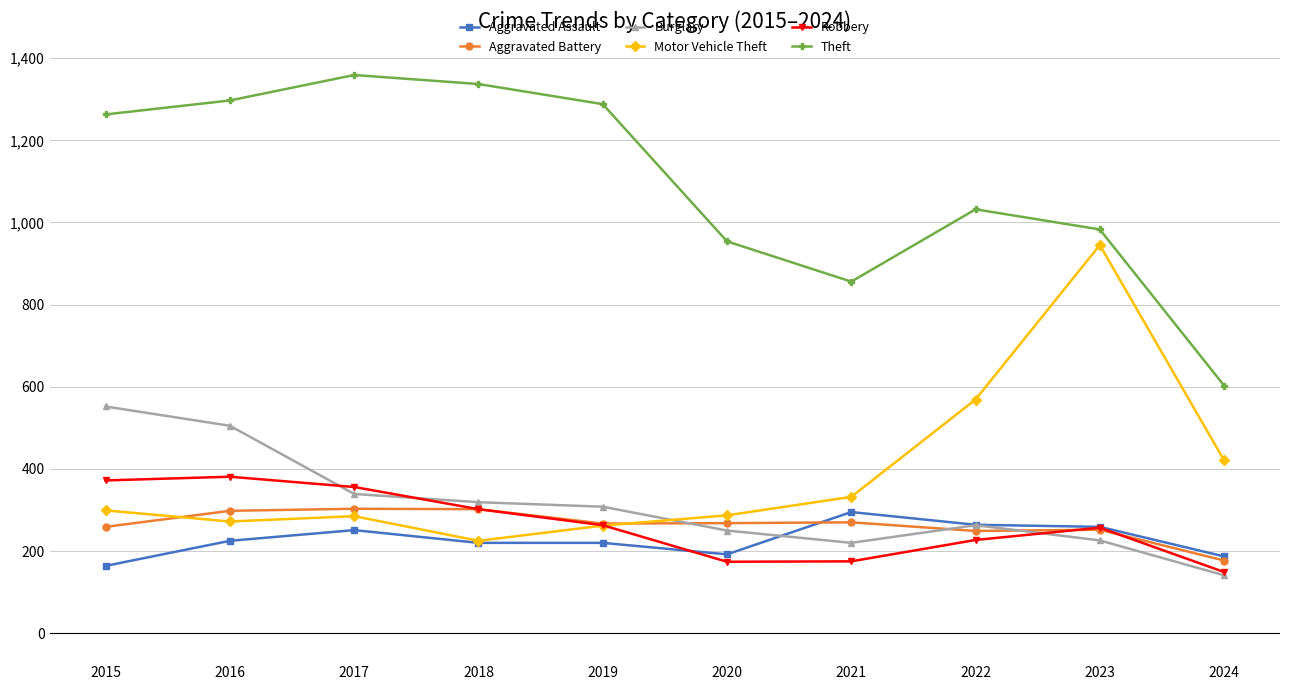

What is the greatest value displayed?

1359